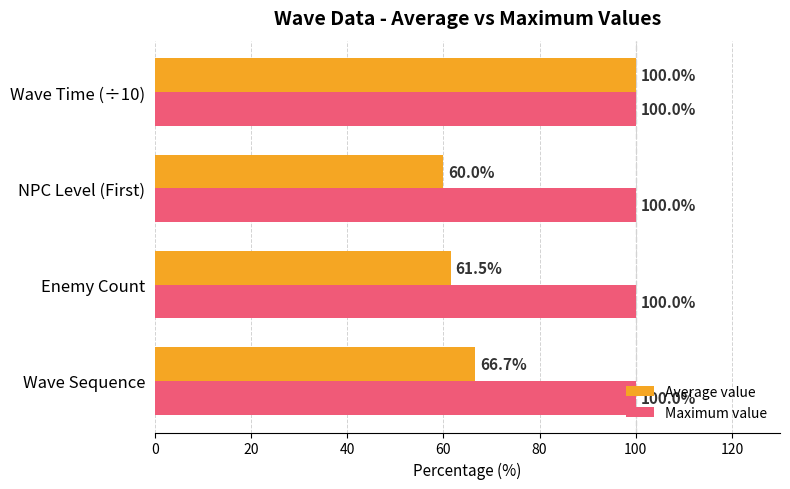

The value of Maximum value at Enemy Count is 100.0. True or false?

True